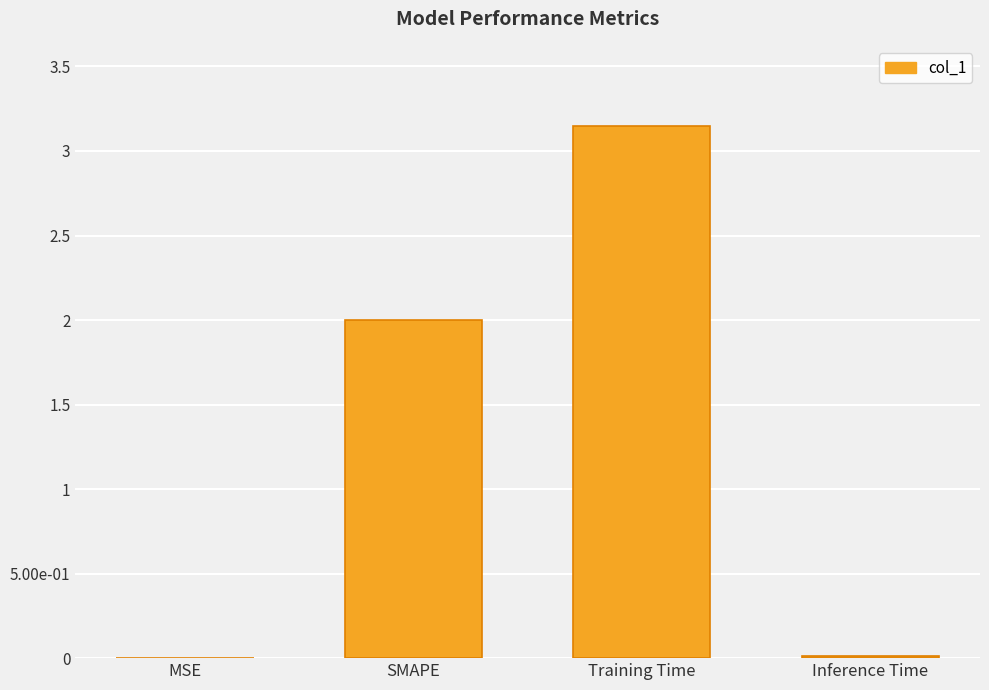

What is the label of the 2nd bar from the right?

Training Time